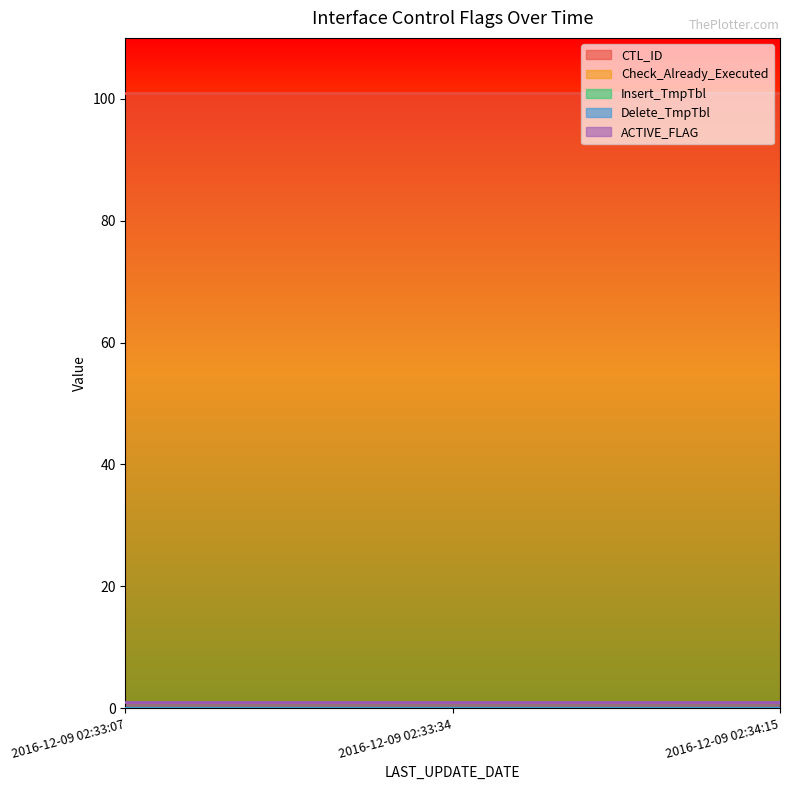

What are all the series names shown in the legend?

CTL_ID, Check_Already_Executed, Insert_TmpTbl, Delete_TmpTbl, ACTIVE_FLAG